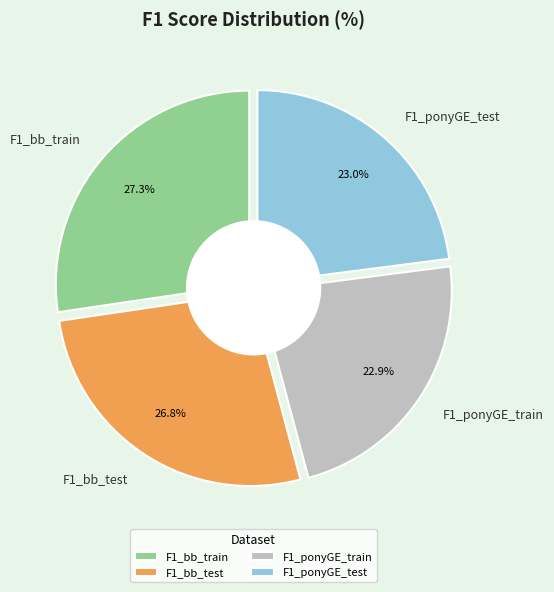

To the nearest percent, what portion does F1_ponyGE_train represent?

23%